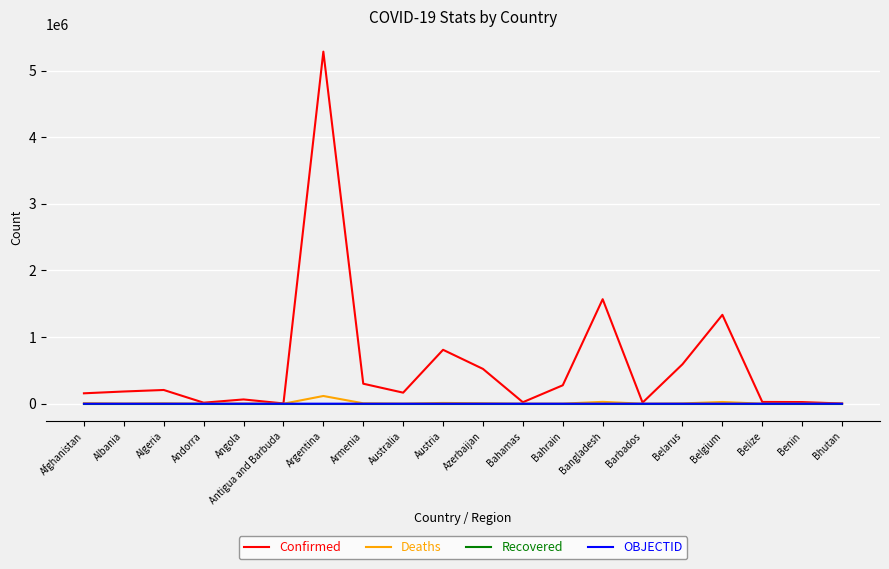

At which category does the chart reach its peak across all series?

Argentina